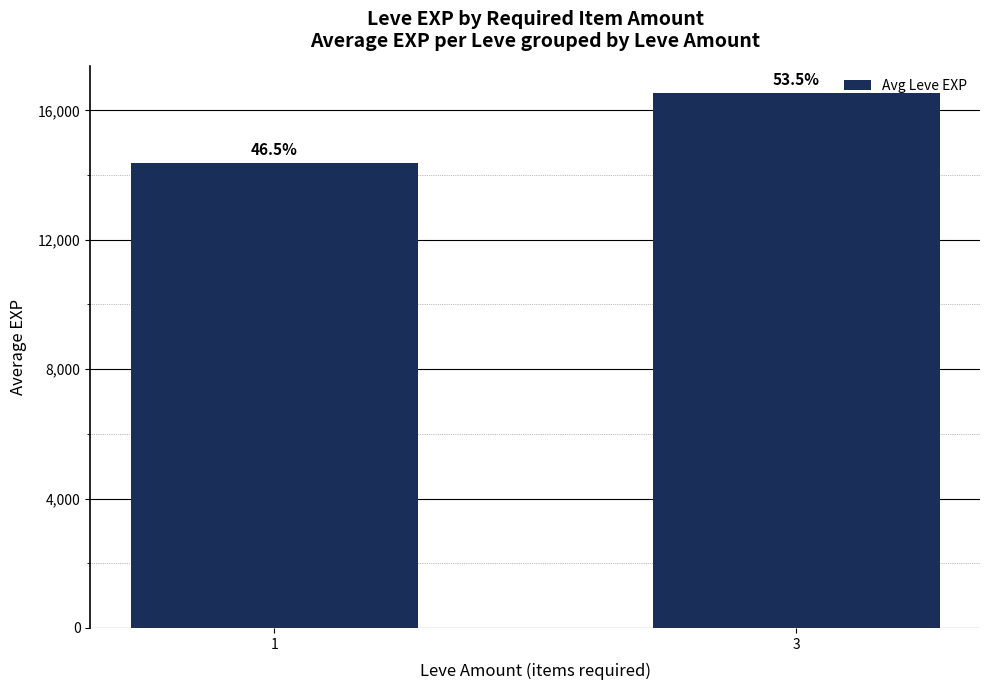

List the labels in order of value, largest first.

3, 1